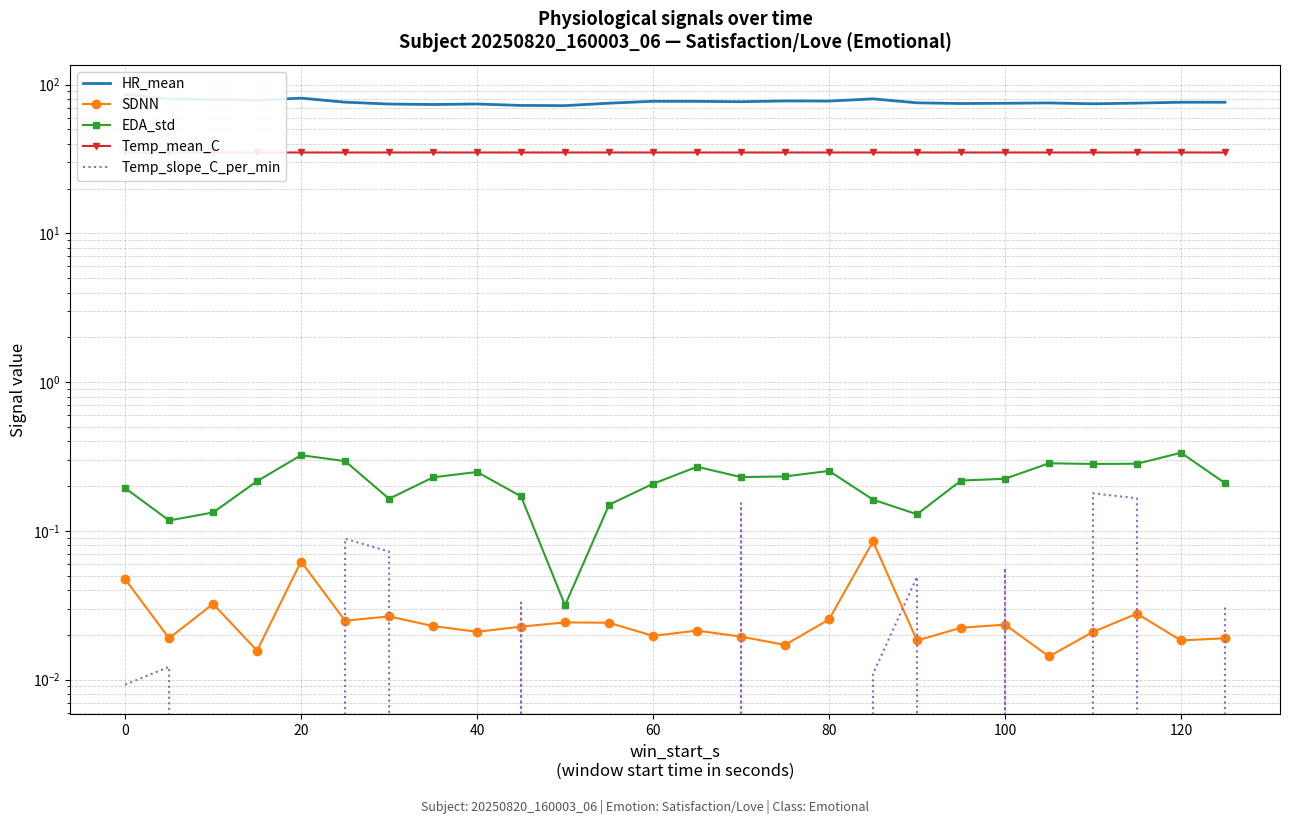

Which series has the largest total across all categories?

HR_mean